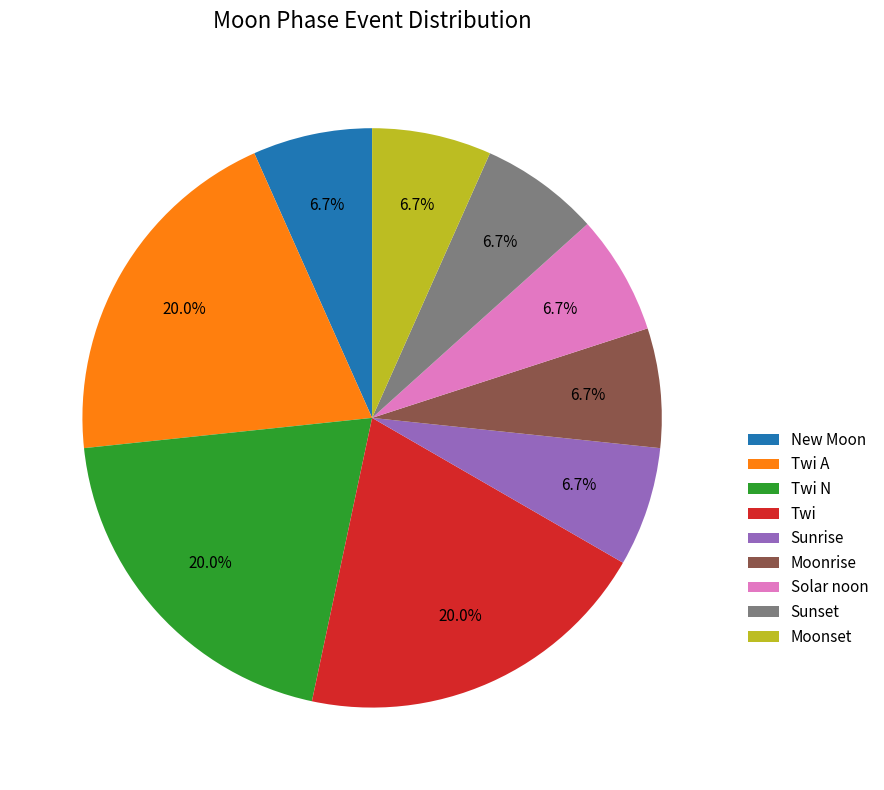

The Moonrise slice represents 7% of the pie. True or false?

True